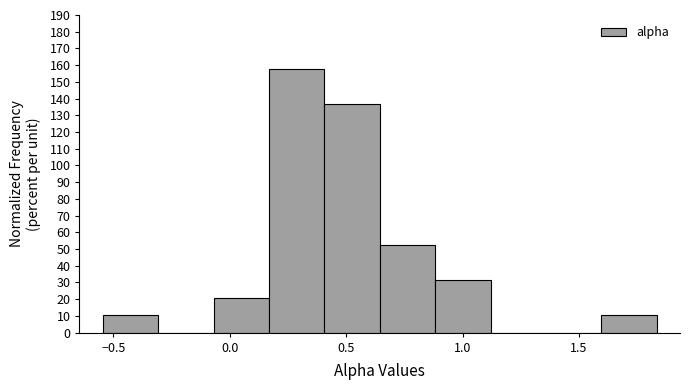

Reading left to right, transcribe this chart: for each bar, give the range it covers on the x-axis and its height. Neither the bar edges nor the heights are printed on the chart, so give them approximately, as read against the axes.

-0.55 to -0.30: 11
-0.30 to -0.05: 0
-0.05 to 0.15: 21
0.15 to 0.40: 158
0.40 to 0.65: 137
0.65 to 0.90: 53
0.90 to 1.10: 32
1.10 to 1.35: 0
1.35 to 1.60: 0
1.60 to 1.85: 11